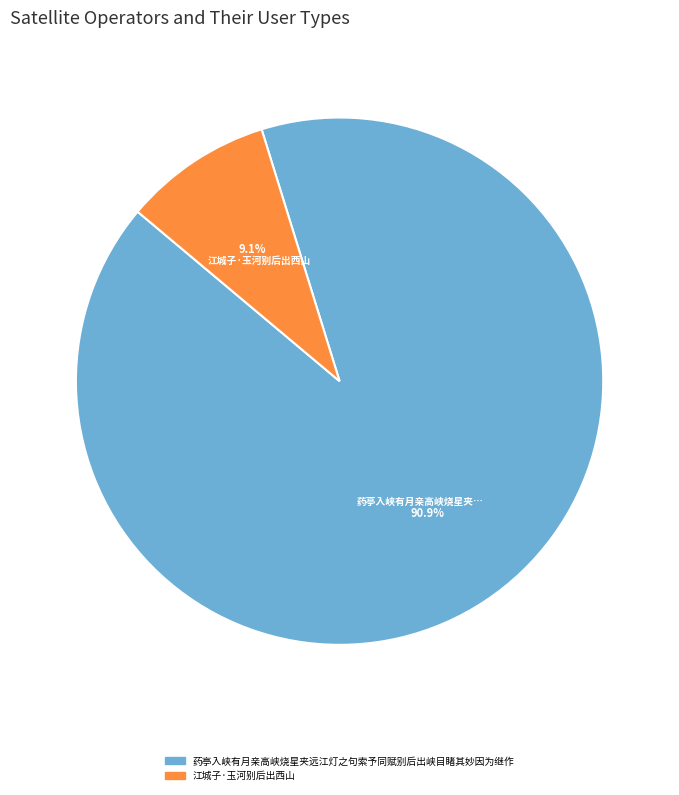

To the nearest percent, what is the difference between the largest and smallest slice percentages?

82%